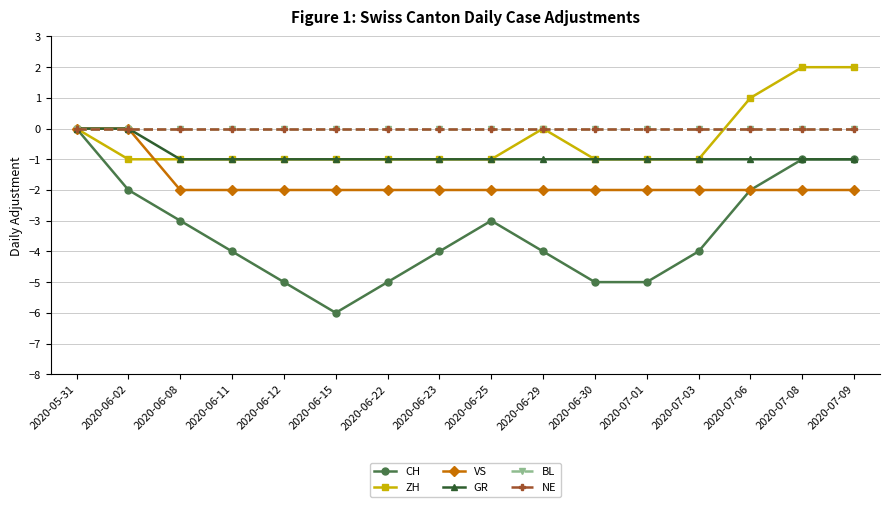

Is this an area chart (filled region under the line)?

No